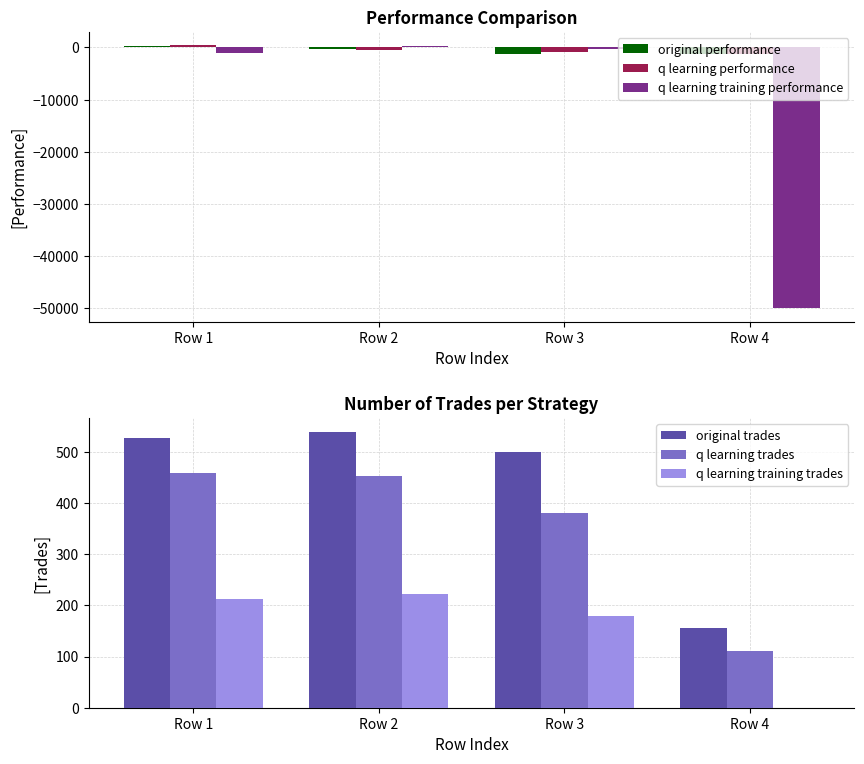

Between Row 1 and Row 2, which series saw the biggest shift?

q learning training performance